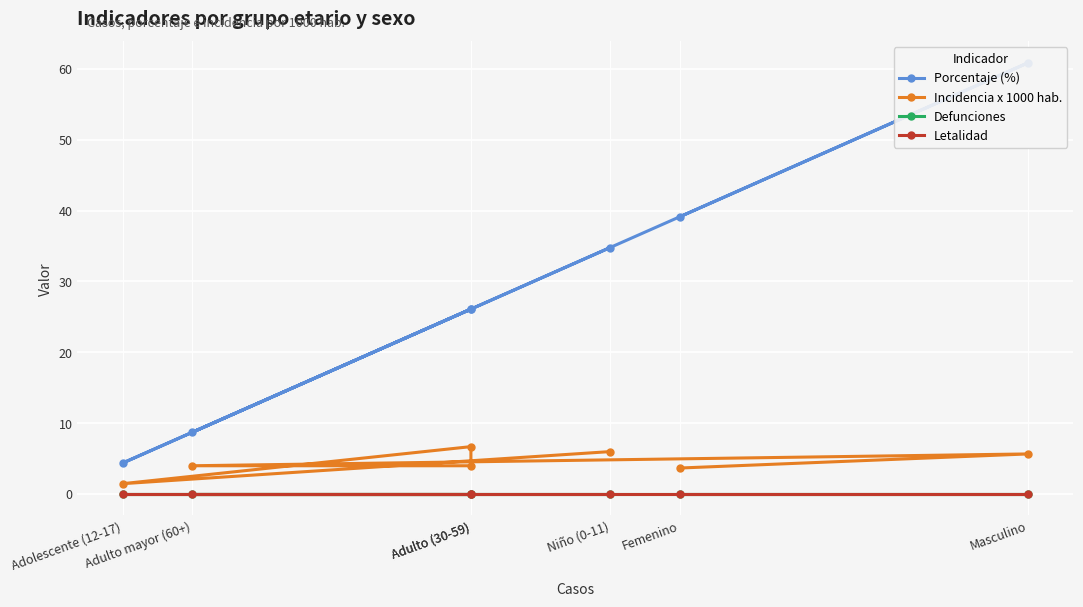

At how many categories does at least one series exceed 39?

2